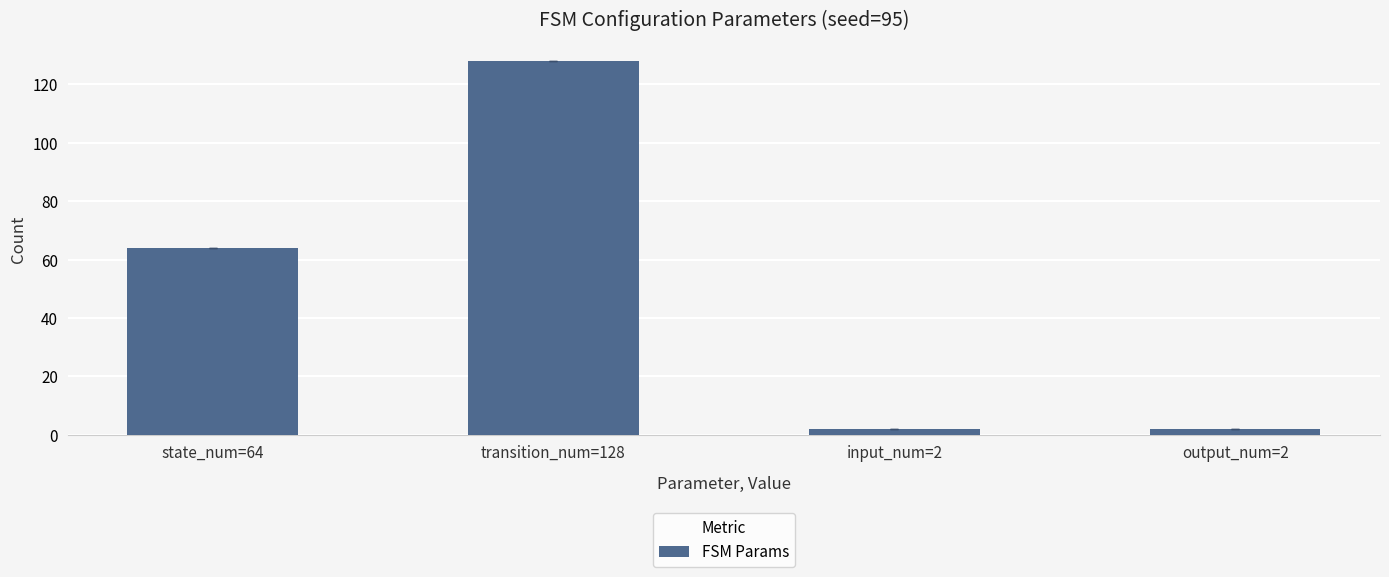

The chart shows a value of 14 at state_num=64. True or false?

False